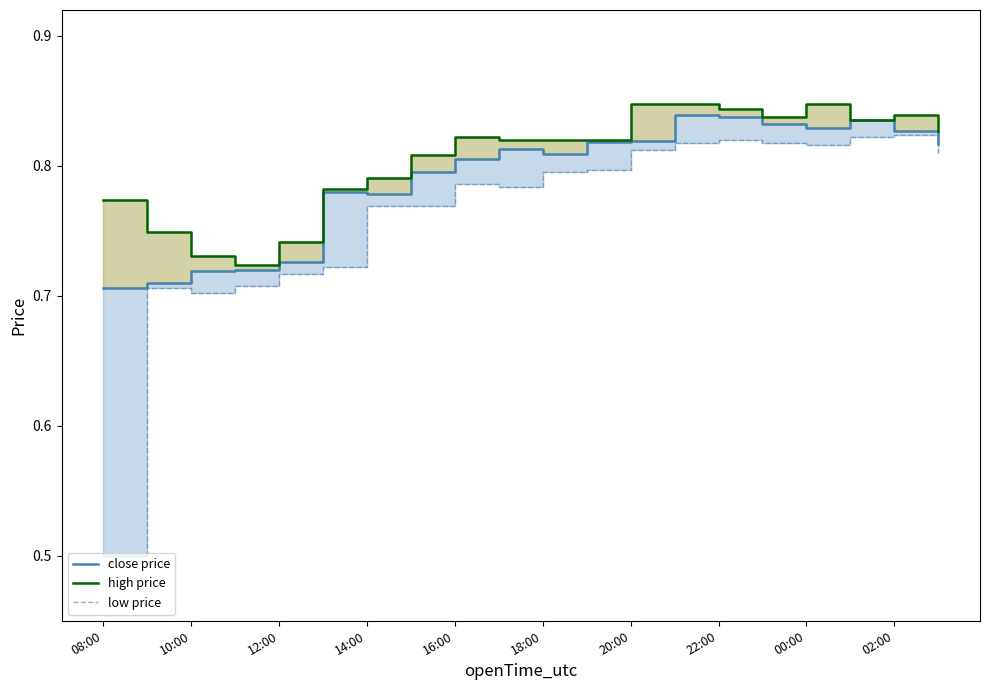

Reading left to right, transcribe all the data shown in this chart.

close price: 0.7	0.7	0.7	0.7	0.7	0.8	0.8	0.8	0.8	0.8	0.8	0.8	0.8	0.8	0.8	0.8	0.8	0.8	0.8	0.8
high price: 0.8	0.7	0.7	0.7	0.7	0.8	0.8	0.8	0.8	0.8	0.8	0.8	0.8	0.8	0.8	0.8	0.8	0.8	0.8	0.8
low price: 0.5	0.7	0.7	0.7	0.7	0.7	0.8	0.8	0.8	0.8	0.8	0.8	0.8	0.8	0.8	0.8	0.8	0.8	0.8	0.8